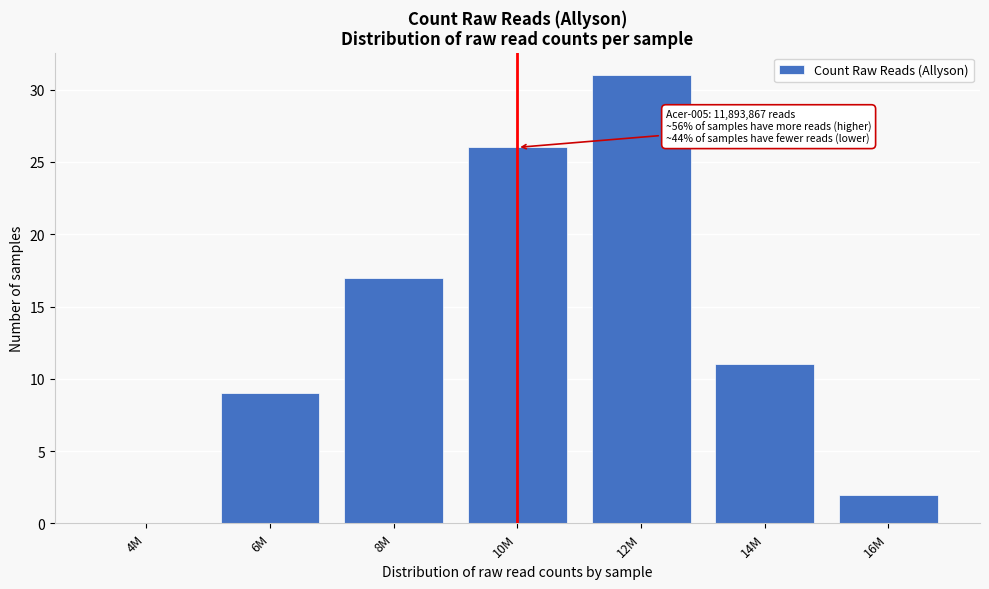

Reading right to left, list all the values displayed in this chart.

16M=2	14M=11	12M=31	10M=26	8M=17	6M=9	4M=0